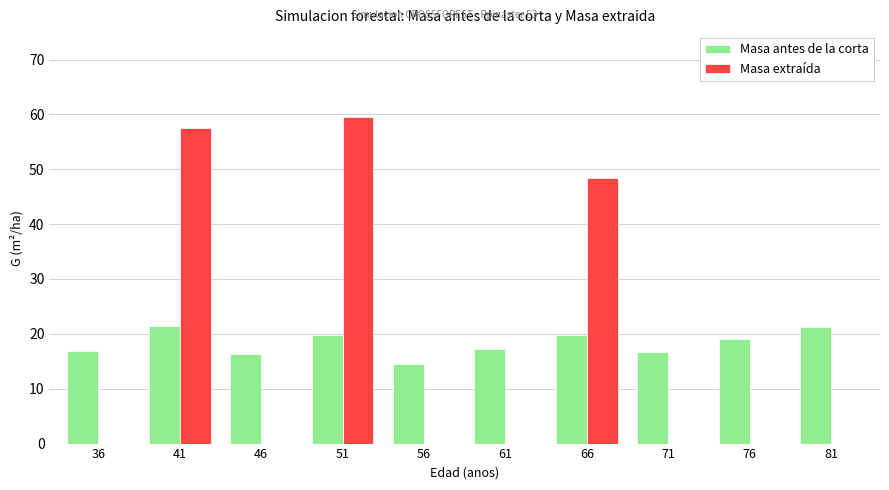

Which label corresponds to the largest value in the chart?

51